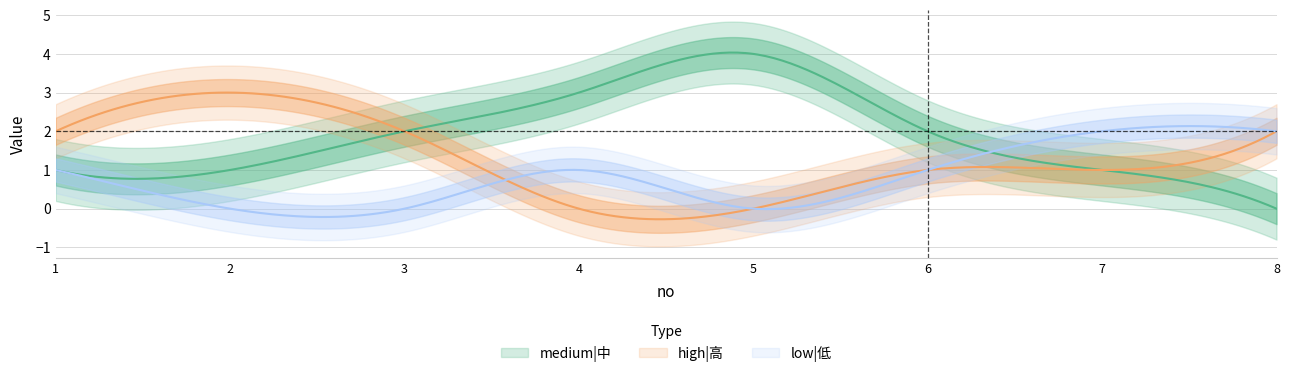

True or false: medium|中 has a value of 4 at 5.

True